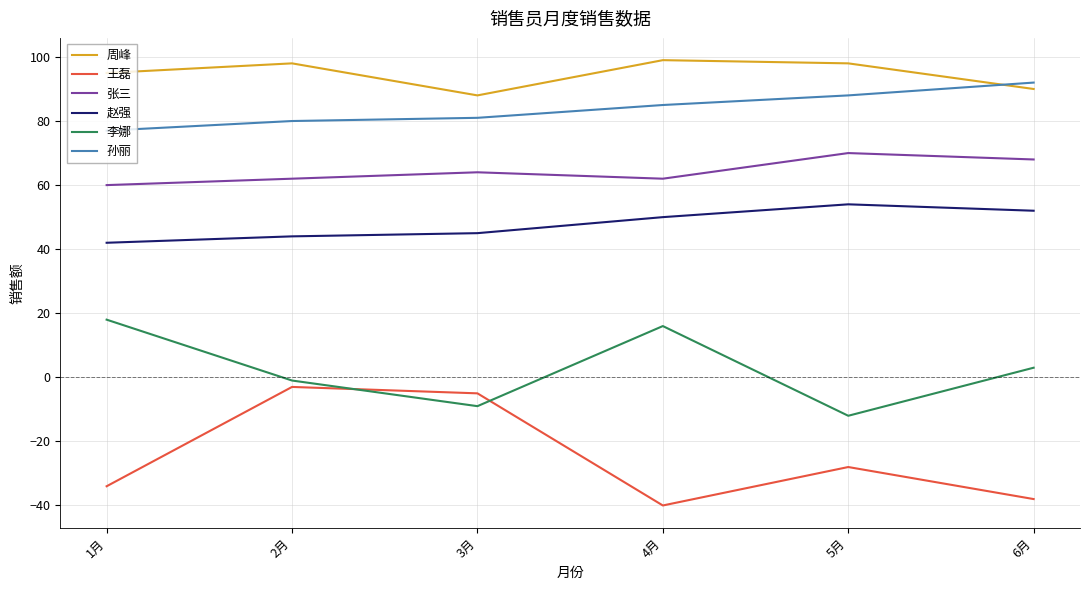

Where is 王磊 nearest to the value -21?

5月